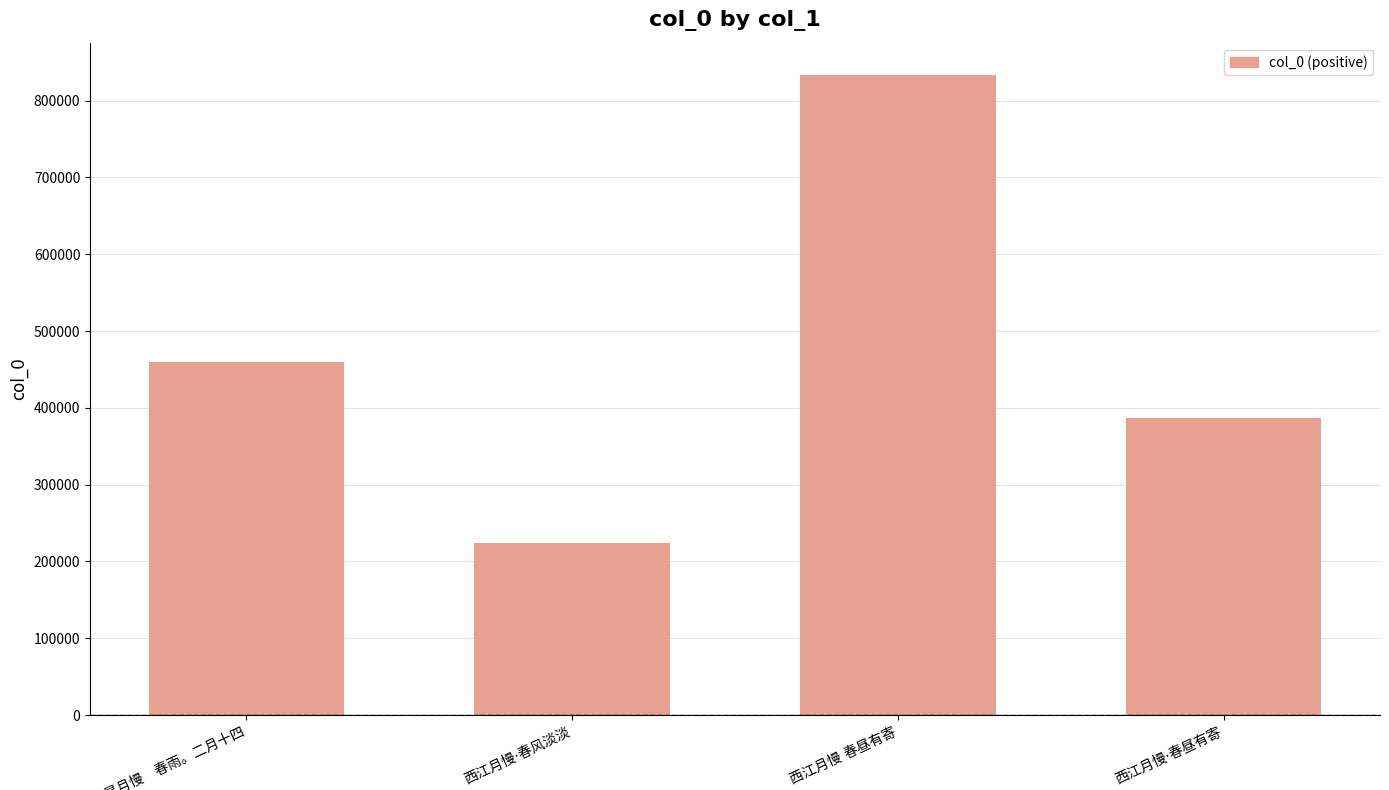

What is the value of the 1st bar from the left?

460197